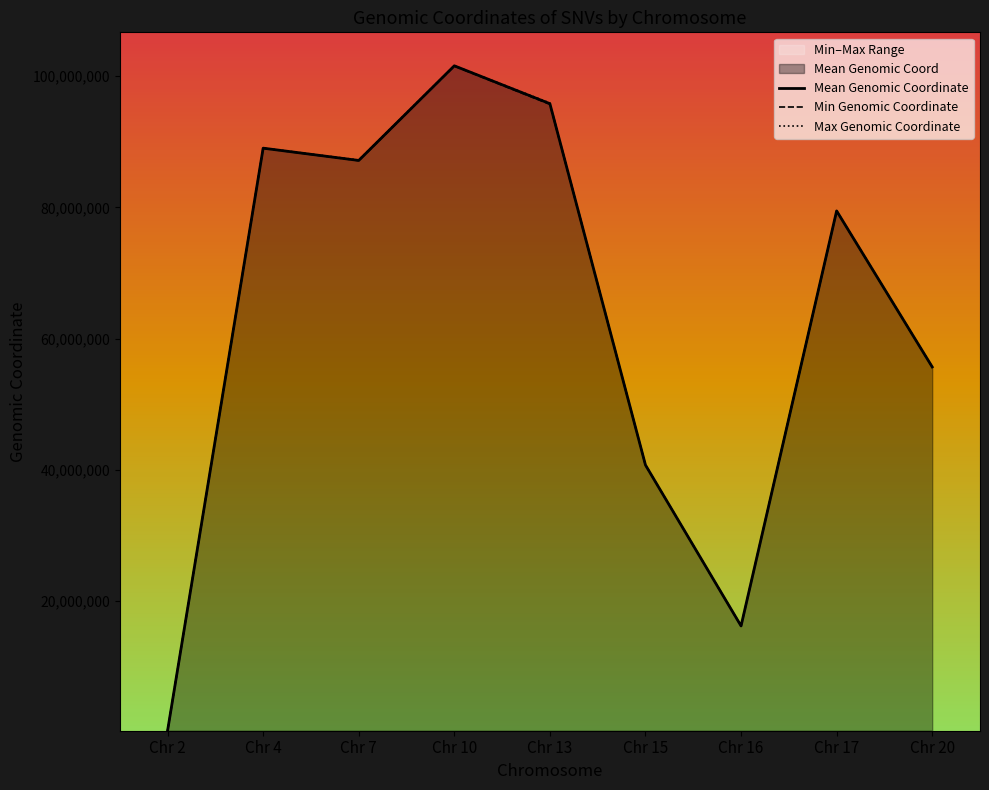

At which label is Mean Genomic Coordinate closest to 50932616?

Chr 20